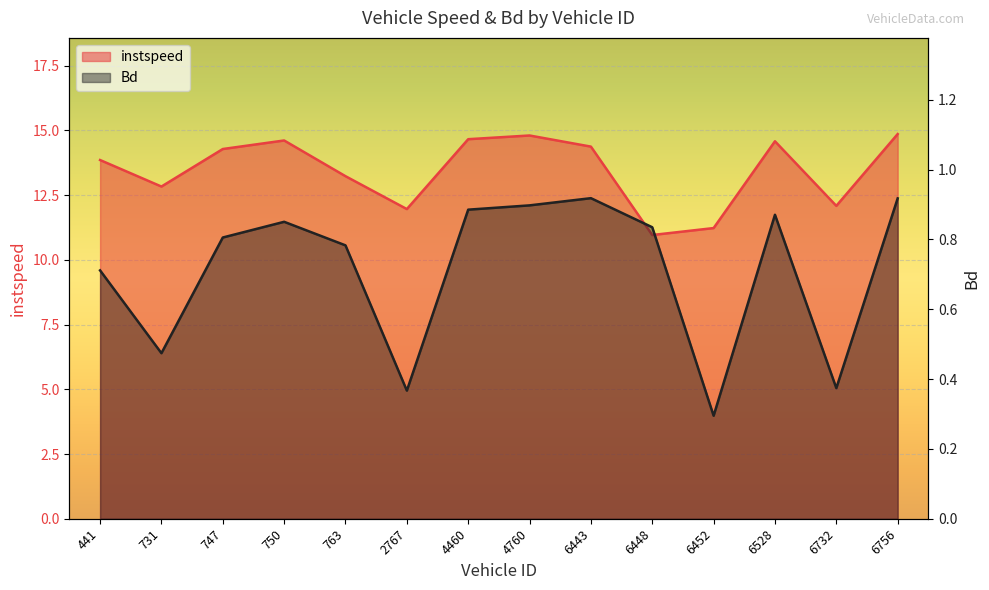

Is the value of instspeed at 750 greater than the value of Bd at 763?

Yes